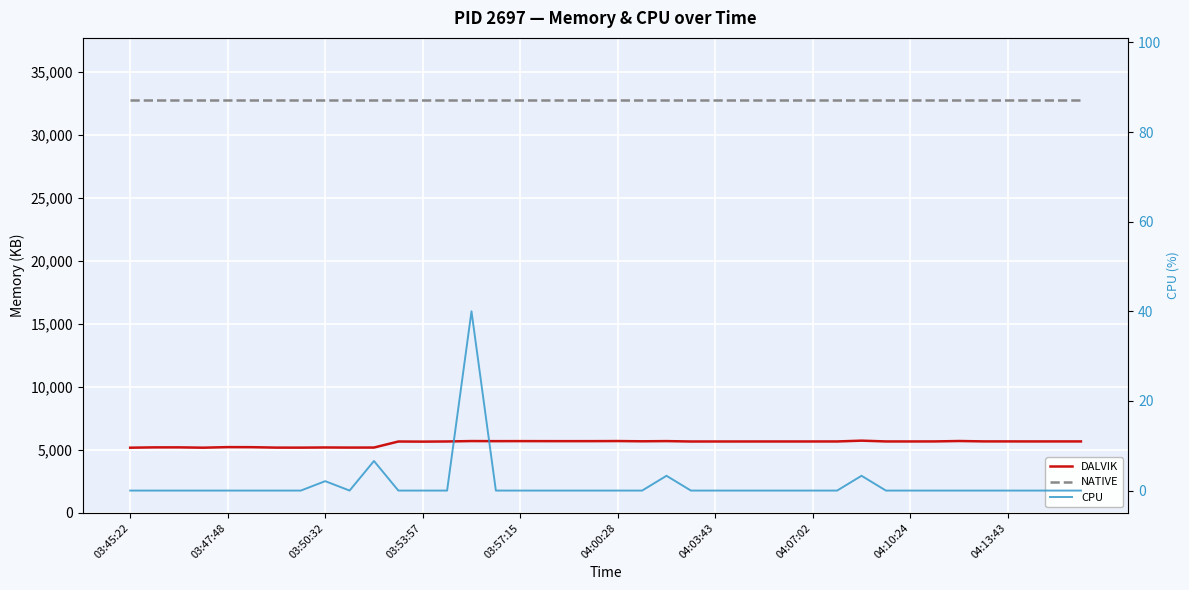

How many values in the DALVIK series exceed 5673?

18